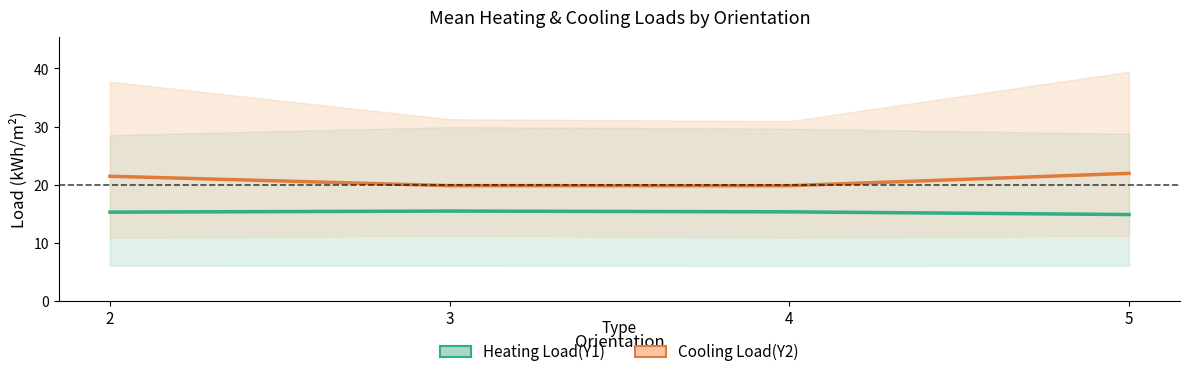

Rank the series by their maximum value, from lowest to highest.

Heating Load(Y1), Cooling Load(Y2)